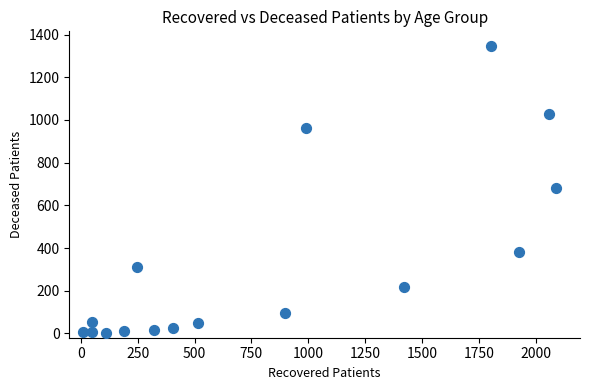

What is the range of Y values (max minus min)?

1347